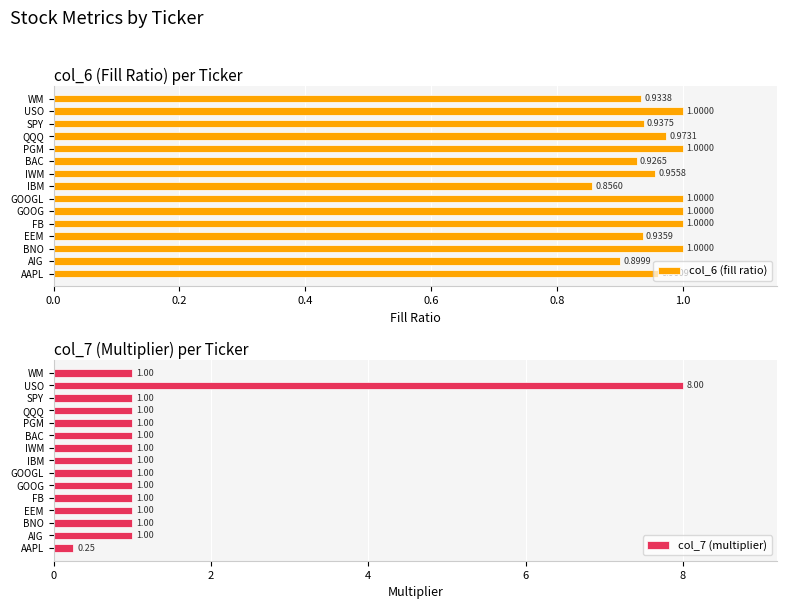

What is the average value of the col_7 (multiplier) series?

1.4